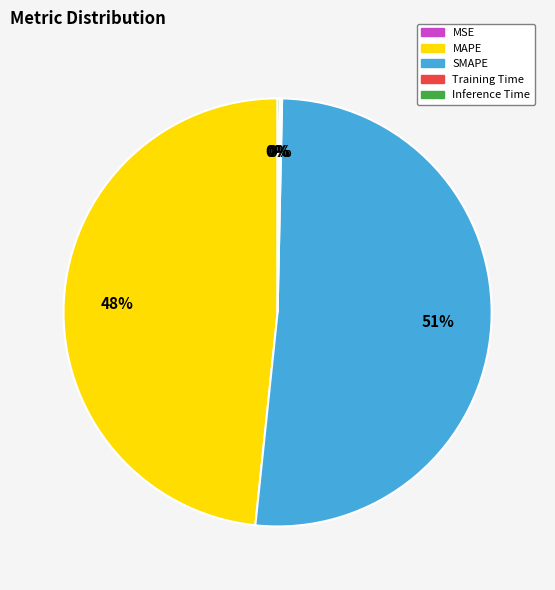

Does SMAPE represent more than half of the total?

Yes